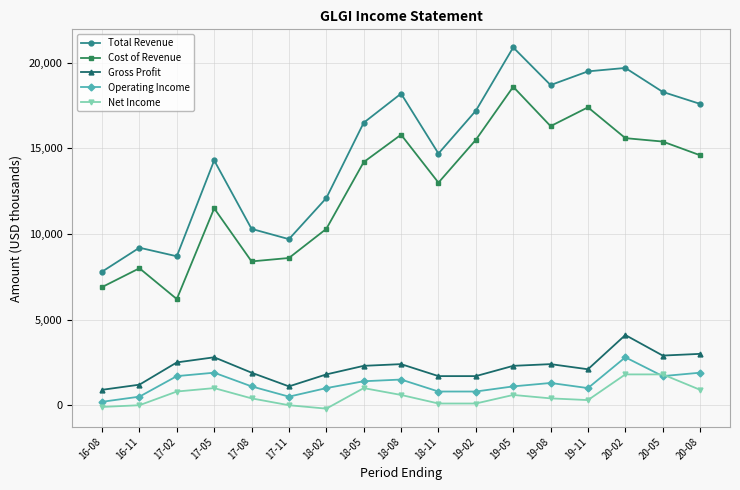

True or false: Total Revenue and Cost of Revenue cross at least once.

False